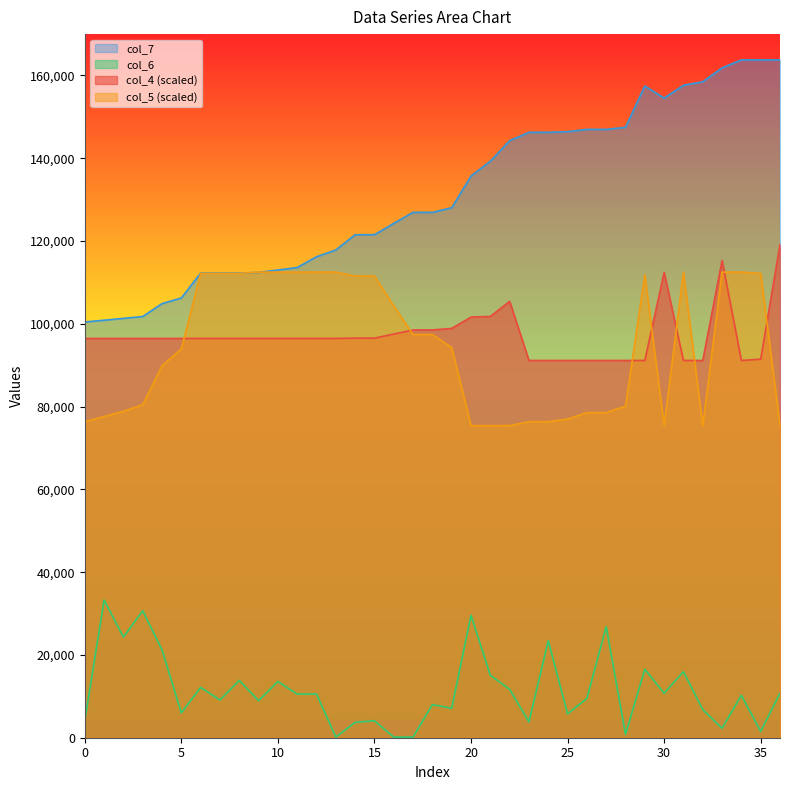

True or false: col_7 and col_4 (scaled) cross at least once.

False